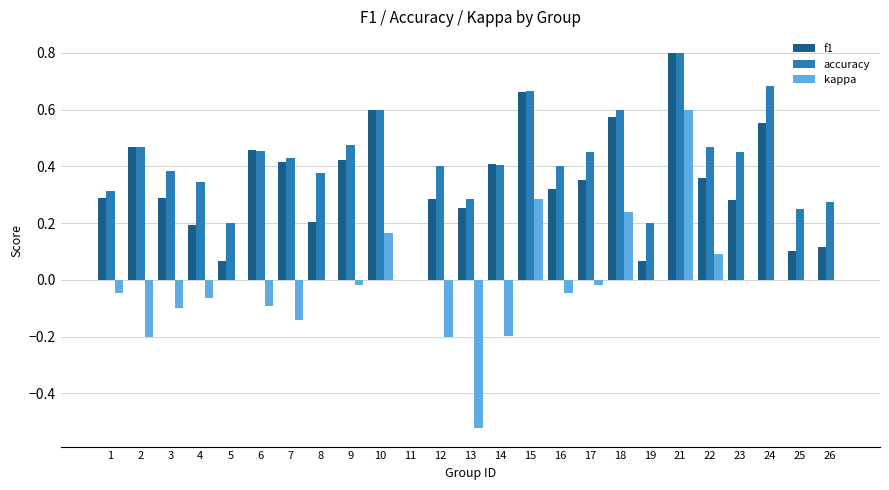

What are all the series names shown in the legend?

f1, accuracy, kappa